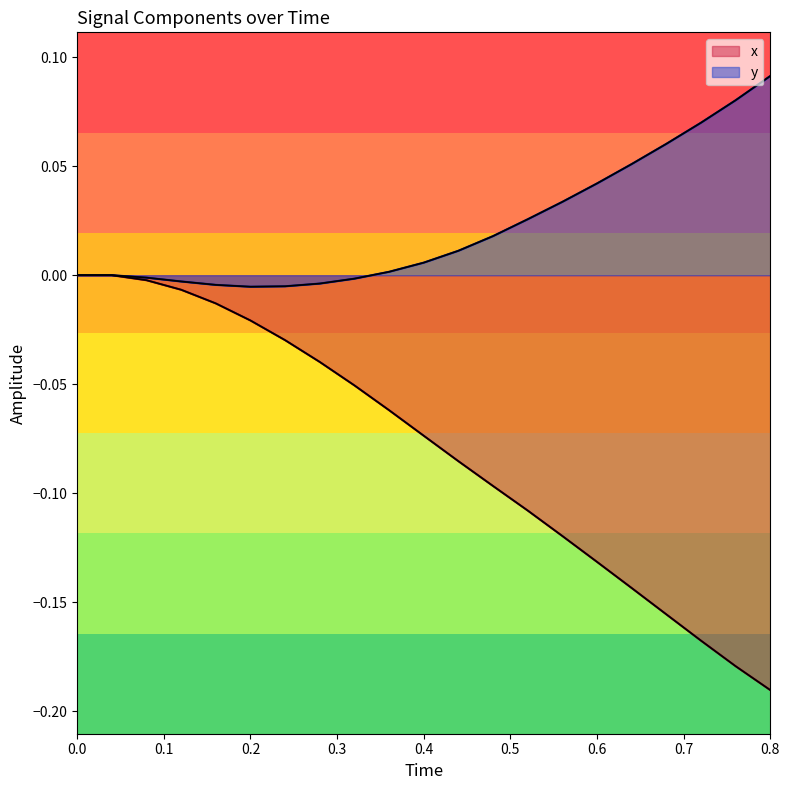

What are all the series names shown in the legend?

x, y